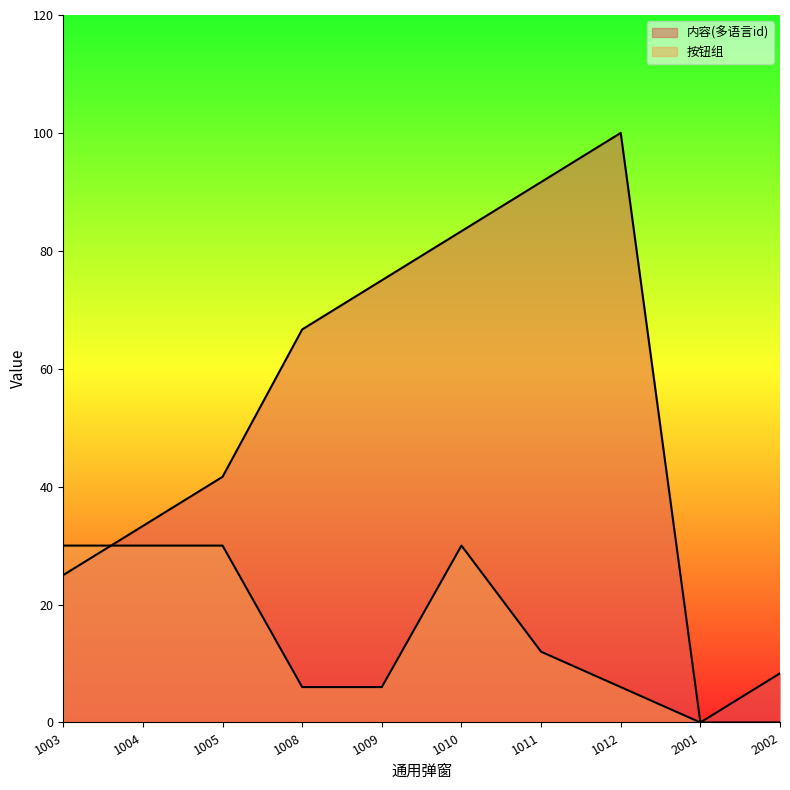

Rank the categories by 按钮组 value from highest to lowest.

1003, 1004, 1005, 1010, 1011, 1008, 1009, 1012, 2001, 2002